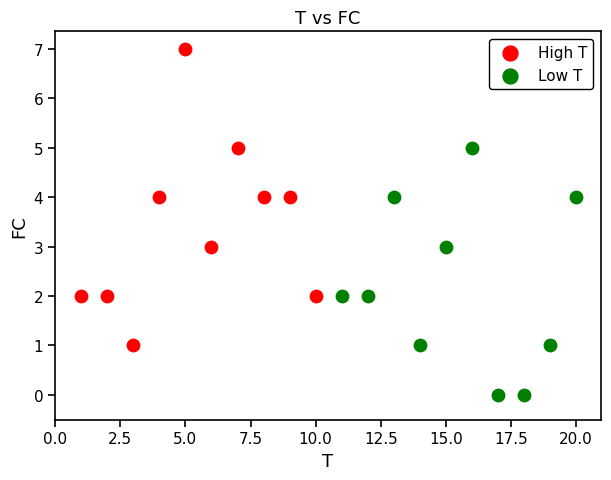

Which series has the widest spread of Y values?

High T